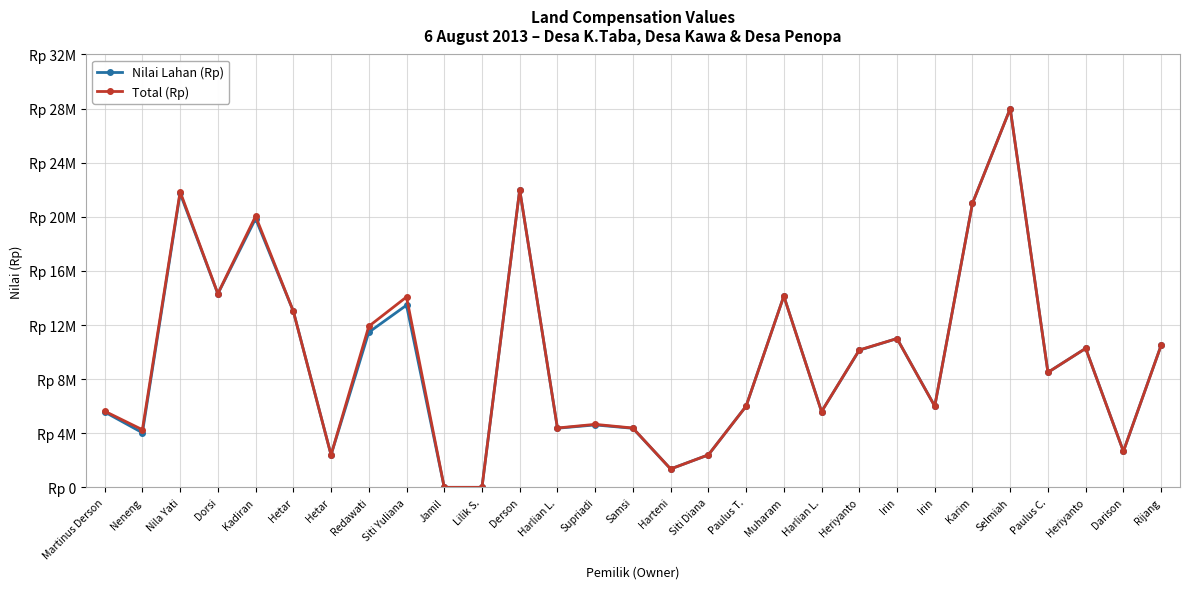

At which category is the sum across all series the highest?

Selmiah